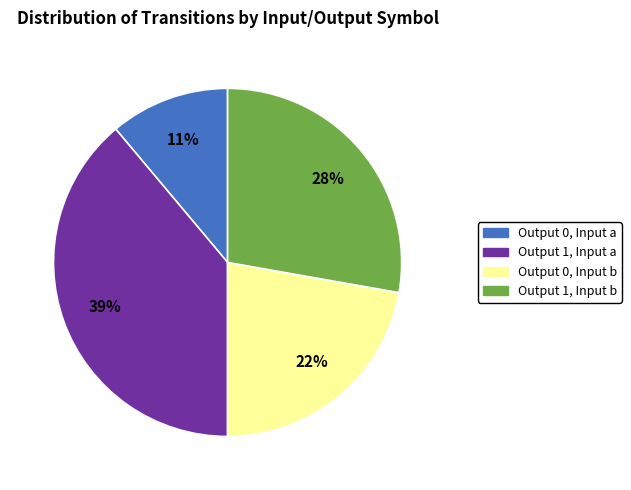

To the nearest percent, what portion does Output 0, Input a represent?

11%